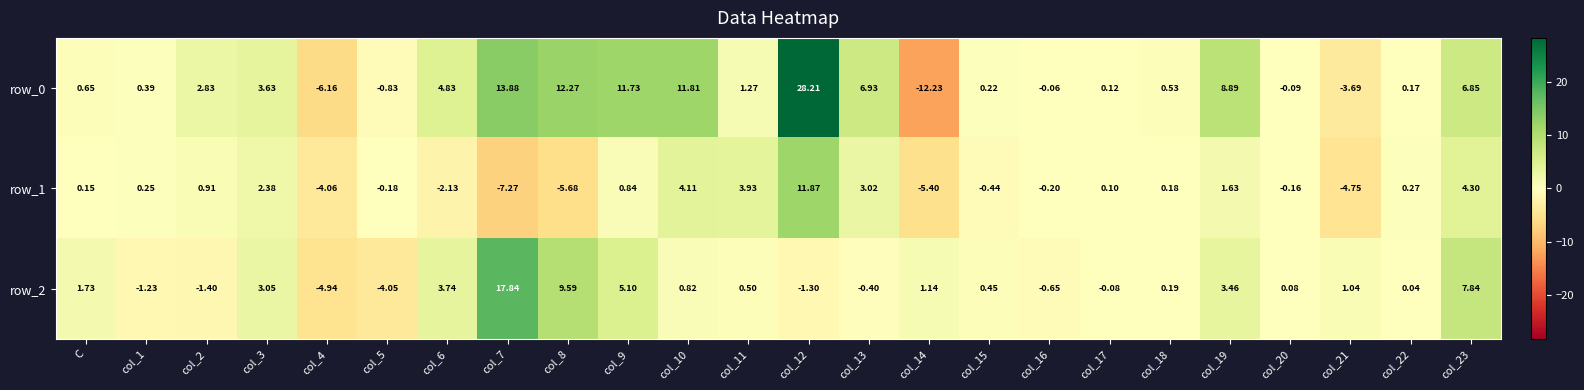

At which label is row_0 closest to 7?

col_13